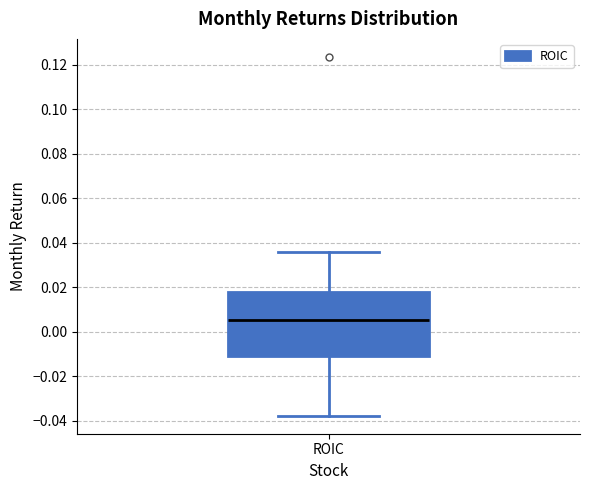

Read this box plot against the y-axis: the position of the median line, the range covered by the box, and the ends of both whiskers. The values are not printed on the chart, so give them approximately, as read against the axis.

median 0.006, box -0.010 to 0.018, whiskers -0.038 to 0.036